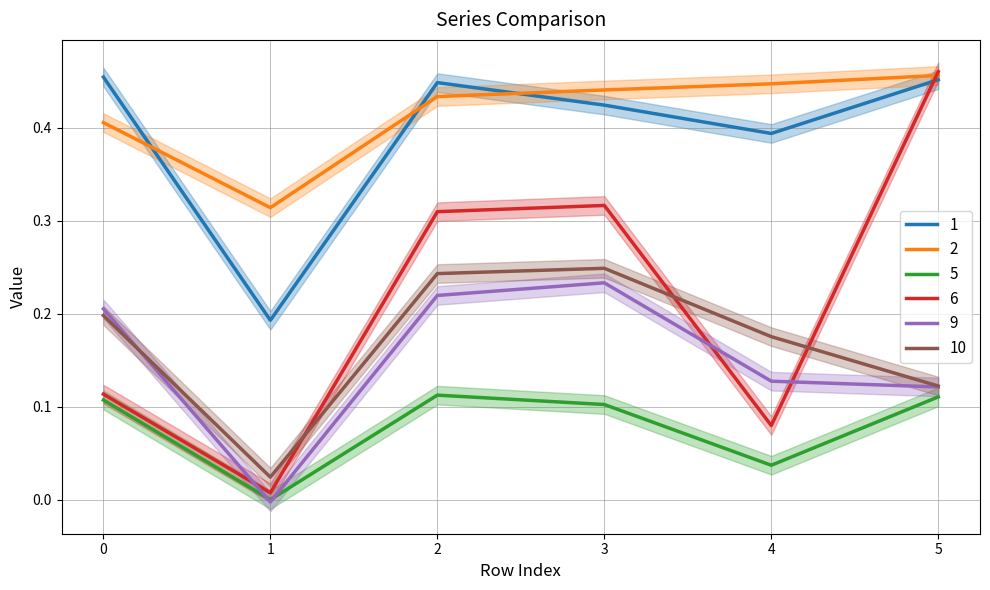

Is it true that 6 equals 0.3 at 2?

True